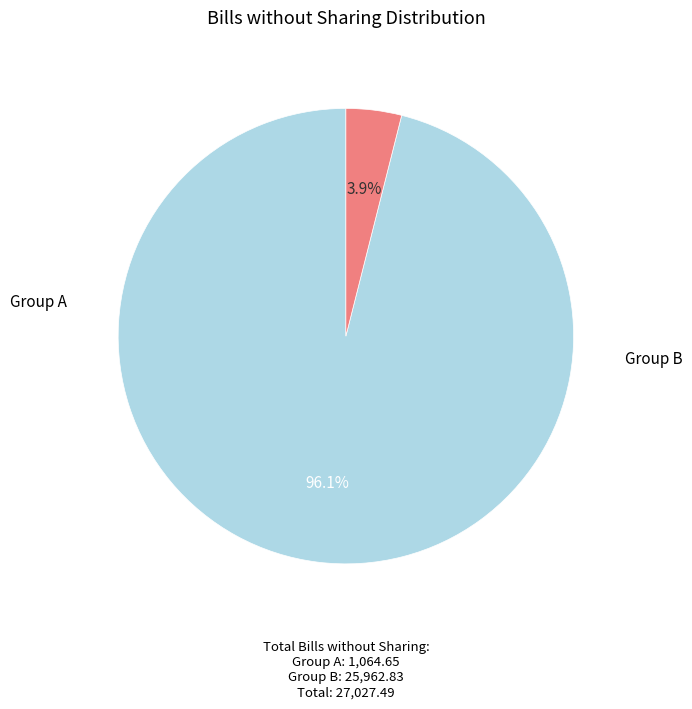

Is there any slice that represents more than half of the pie?

Yes